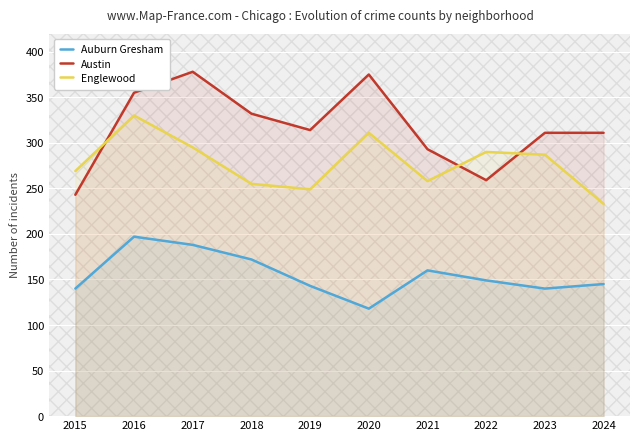

List the series in order of their peak value, highest first.

Austin, Englewood, Auburn Gresham